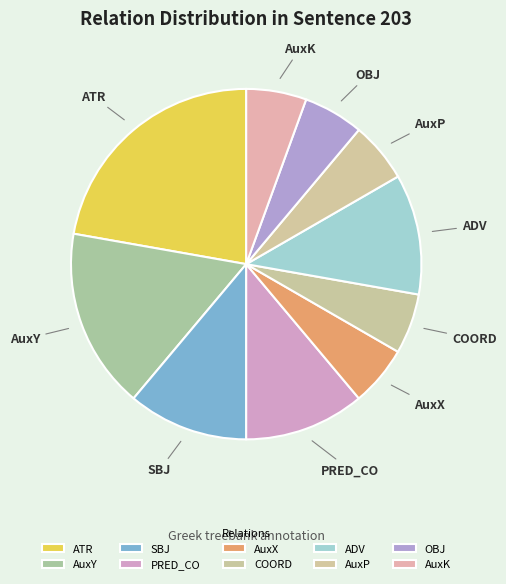

How many slices are in this pie chart?

10